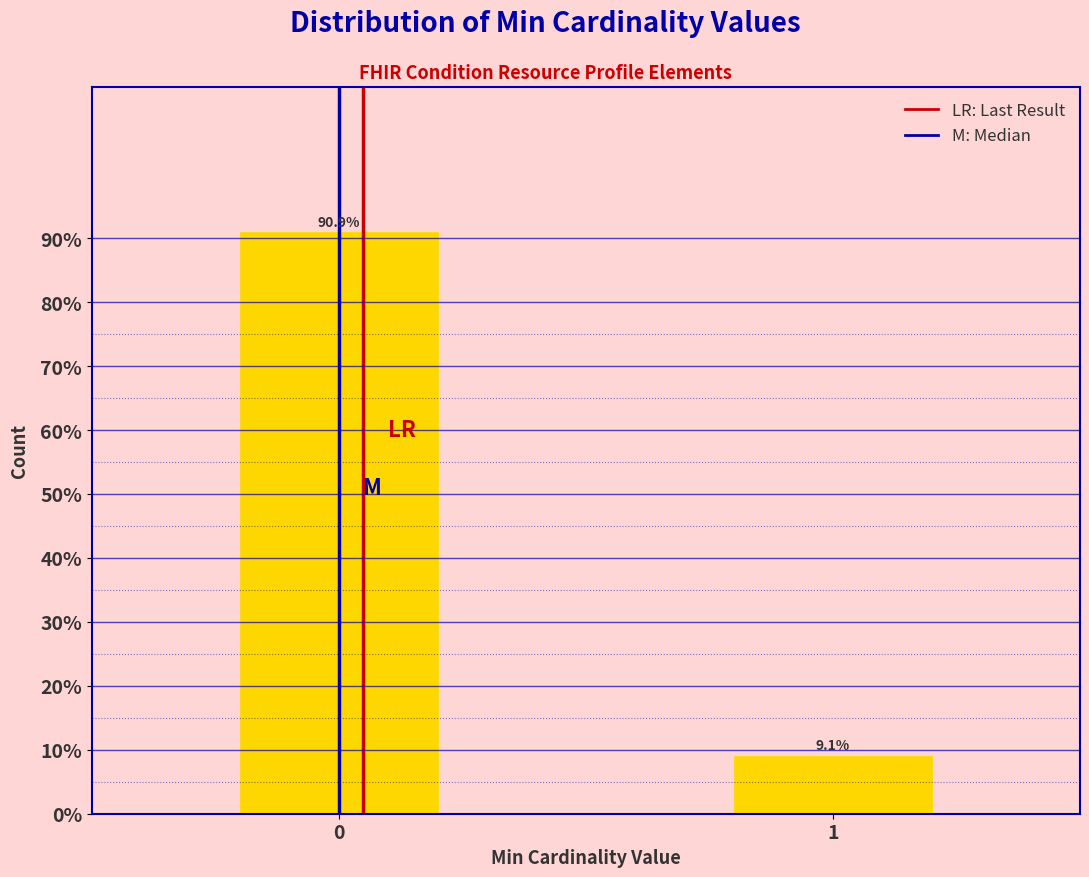

Reading left to right, extract all data points from this chart.

90.9	9.1